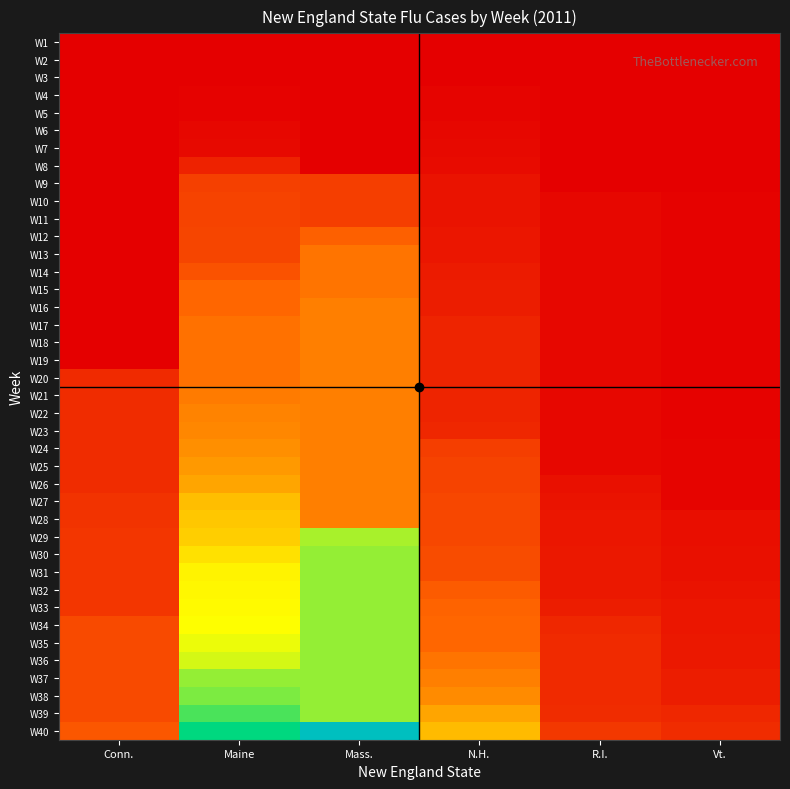

Reading right to left, extract all data points from this chart.

W1: Vt.=0	R.I.=0	N.H.=0	Mass.=0	Maine=0	Conn.=0
W2: Vt.=0	R.I.=0	N.H.=0	Mass.=0	Maine=0	Conn.=0
W3: Vt.=0	R.I.=0	N.H.=0	Mass.=0	Maine=0	Conn.=0
W4: Vt.=0	R.I.=0	N.H.=2	Mass.=0	Maine=1	Conn.=0
W5: Vt.=0	R.I.=0	N.H.=2	Mass.=0	Maine=1	Conn.=0
W6: Vt.=0	R.I.=0	N.H.=3	Mass.=0	Maine=3	Conn.=0
W7: Vt.=0	R.I.=0	N.H.=4	Mass.=0	Maine=4	Conn.=0
W8: Vt.=0	R.I.=0	N.H.=5	Mass.=0	Maine=14	Conn.=0
W9: Vt.=0	R.I.=0	N.H.=8	Mass.=25	Maine=26	Conn.=0
W10: Vt.=1	R.I.=3	N.H.=8	Mass.=25	Maine=27	Conn.=0
W11: Vt.=1	R.I.=3	N.H.=8	Mass.=25	Maine=27	Conn.=0
W12: Vt.=1	R.I.=3	N.H.=9	Mass.=39	Maine=28	Conn.=0
W13: Vt.=1	R.I.=3	N.H.=9	Mass.=45	Maine=28	Conn.=0
W14: Vt.=1	R.I.=3	N.H.=11	Mass.=45	Maine=33	Conn.=0
W15: Vt.=1	R.I.=3	N.H.=12	Mass.=45	Maine=41	Conn.=0
W16: Vt.=1	R.I.=3	N.H.=12	Mass.=48	Maine=41	Conn.=0
W17: Vt.=1	R.I.=3	N.H.=15	Mass.=48	Maine=44	Conn.=0
W18: Vt.=1	R.I.=3	N.H.=15	Mass.=48	Maine=44	Conn.=0
W19: Vt.=1	R.I.=3	N.H.=15	Mass.=48	Maine=44	Conn.=0
W20: Vt.=1	R.I.=3	N.H.=15	Mass.=48	Maine=44	Conn.=17
W21: Vt.=1	R.I.=3	N.H.=15	Mass.=48	Maine=47	Conn.=18
W22: Vt.=1	R.I.=3	N.H.=15	Mass.=48	Maine=49	Conn.=18
W23: Vt.=1	R.I.=3	N.H.=16	Mass.=48	Maine=50	Conn.=18
W24: Vt.=2	R.I.=3	N.H.=25	Mass.=48	Maine=52	Conn.=18
W25: Vt.=2	R.I.=3	N.H.=27	Mass.=48	Maine=55	Conn.=18
W26: Vt.=2	R.I.=7	N.H.=27	Mass.=48	Maine=58	Conn.=18
W27: Vt.=2	R.I.=8	N.H.=29	Mass.=48	Maine=65	Conn.=21
W28: Vt.=6	R.I.=9	N.H.=29	Mass.=48	Maine=67	Conn.=21
W29: Vt.=6	R.I.=9	N.H.=29	Mass.=96	Maine=69	Conn.=22
W30: Vt.=7	R.I.=10	N.H.=31	Mass.=99	Maine=74	Conn.=22
W31: Vt.=7	R.I.=10	N.H.=31	Mass.=99	Maine=79	Conn.=22
W32: Vt.=8	R.I.=10	N.H.=37	Mass.=99	Maine=80	Conn.=22
W33: Vt.=9	R.I.=12	N.H.=40	Mass.=99	Maine=81	Conn.=22
W34: Vt.=9	R.I.=16	N.H.=41	Mass.=99	Maine=82	Conn.=30
W35: Vt.=10	R.I.=17	N.H.=41	Mass.=99	Maine=85	Conn.=30
W36: Vt.=10	R.I.=17	N.H.=45	Mass.=99	Maine=89	Conn.=30
W37: Vt.=12	R.I.=17	N.H.=48	Mass.=99	Maine=99	Conn.=30
W38: Vt.=12	R.I.=17	N.H.=51	Mass.=99	Maine=103	Conn.=30
W39: Vt.=16	R.I.=18	N.H.=58	Mass.=99	Maine=111	Conn.=30
W40: Vt.=18	R.I.=23	N.H.=64	Mass.=164	Maine=123	Conn.=35